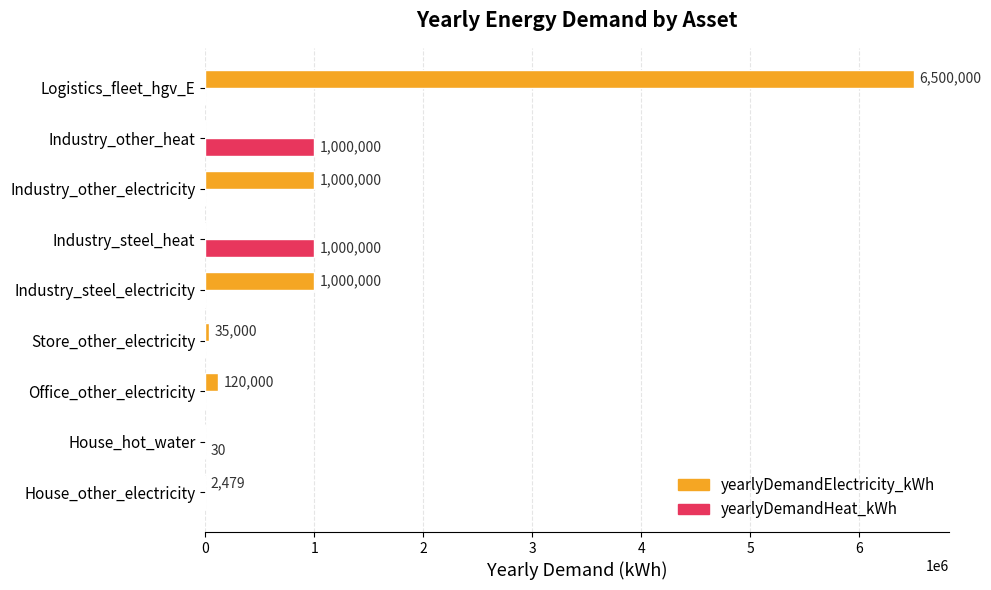

The value of yearlyDemandHeat_kWh at Logistics_fleet_hgv_E is -374455. True or false?

False